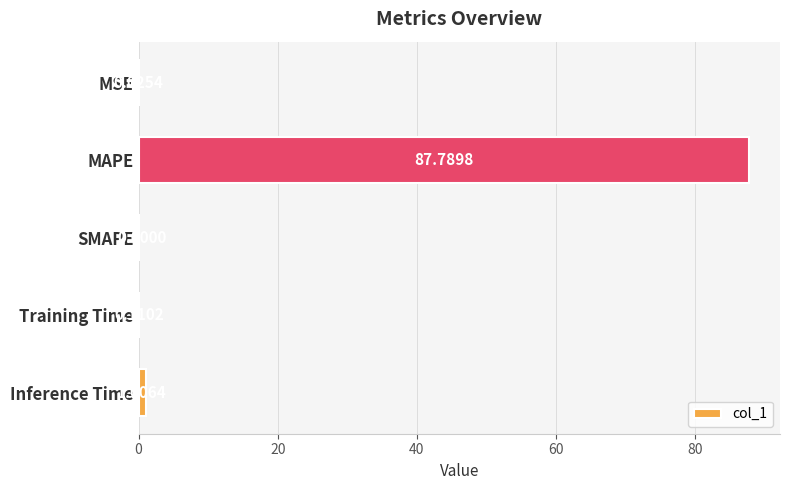

Where is the data nearest to the value 43?

Inference Time